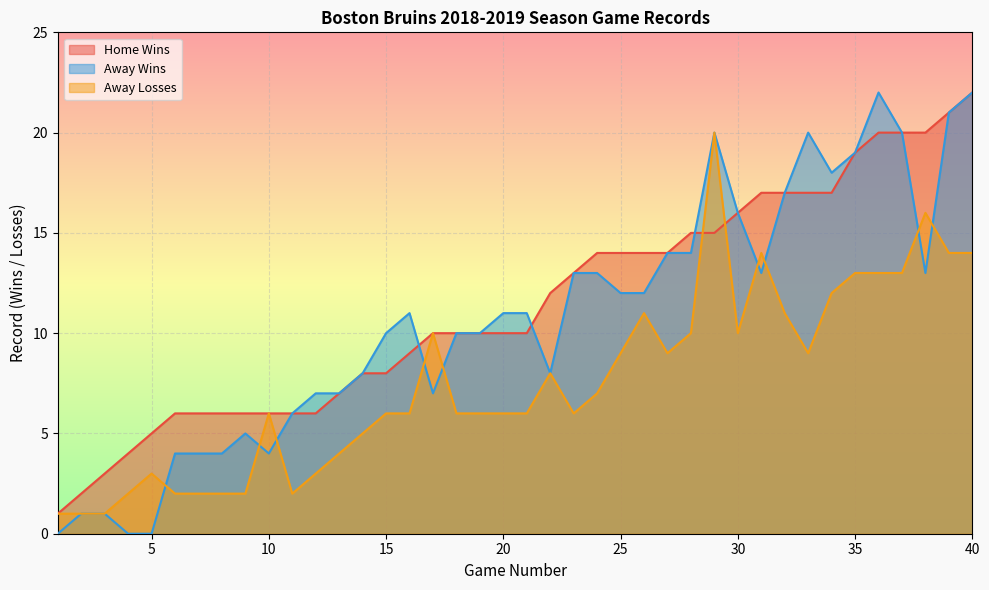

How many times do Home Wins and Away Wins cross each other?

3